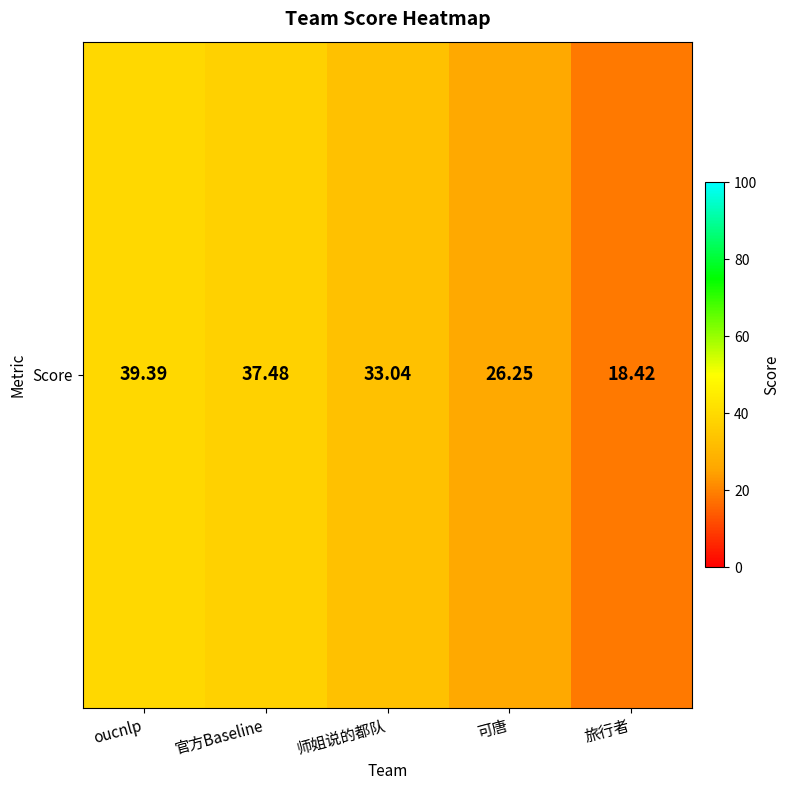

What is the difference between the maximum and minimum values?

21.0